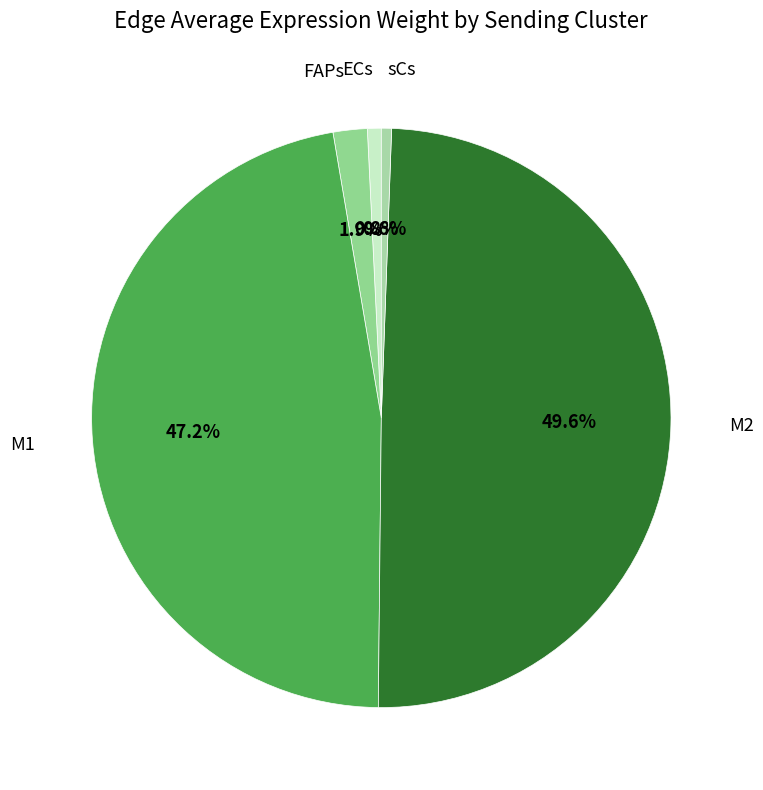

Count the number of slices in the pie.

5